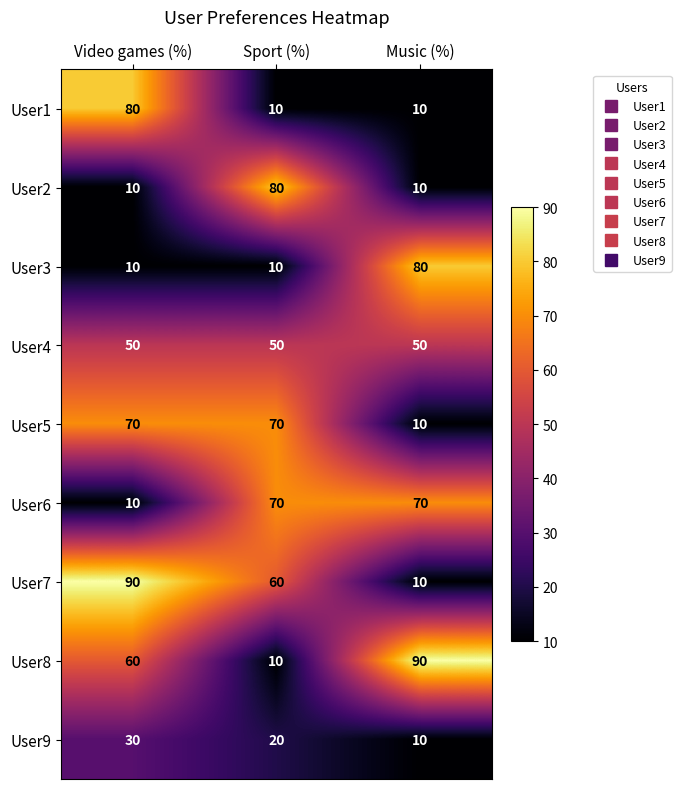

The User9 series shows 10 at Music (%). True or false?

True